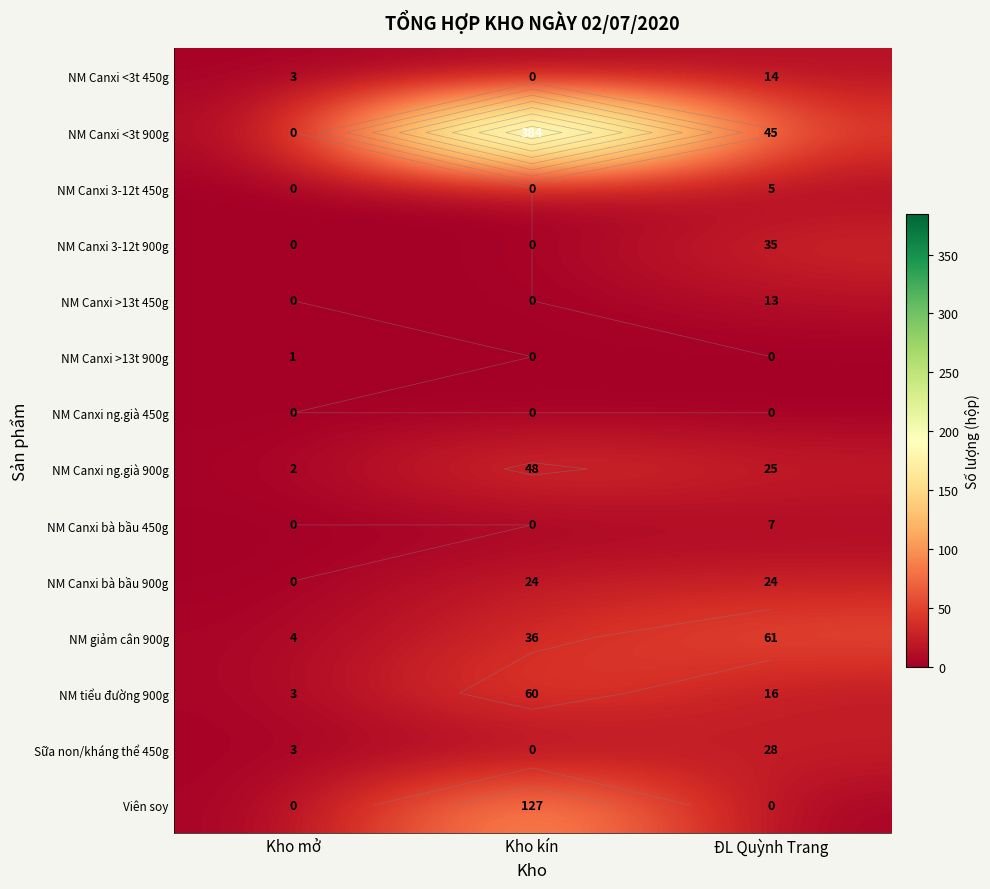

What is the average value of the NM Canxi 3-12t 450g series?

2